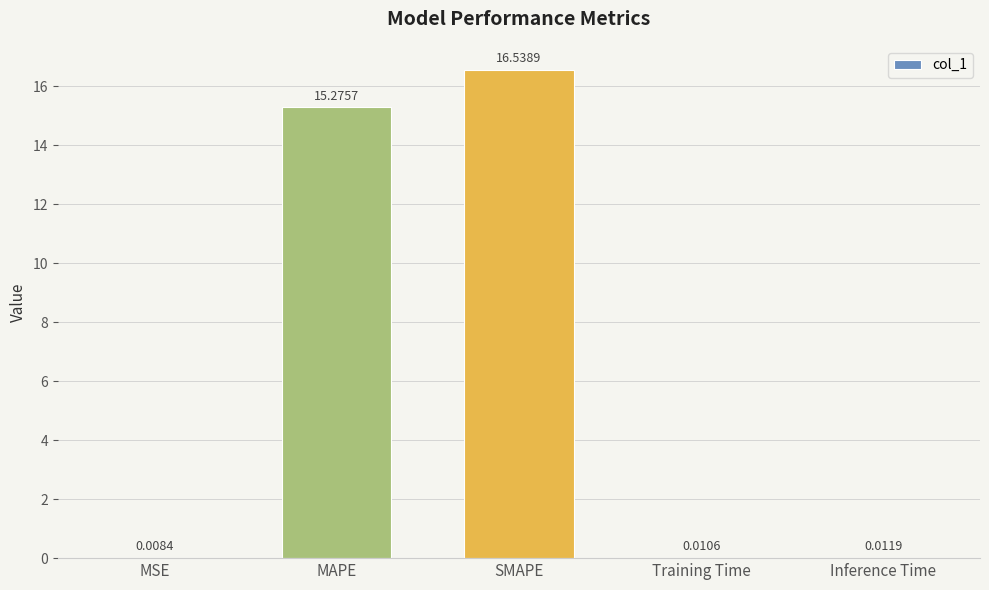

What is the sum of all values?

31.8